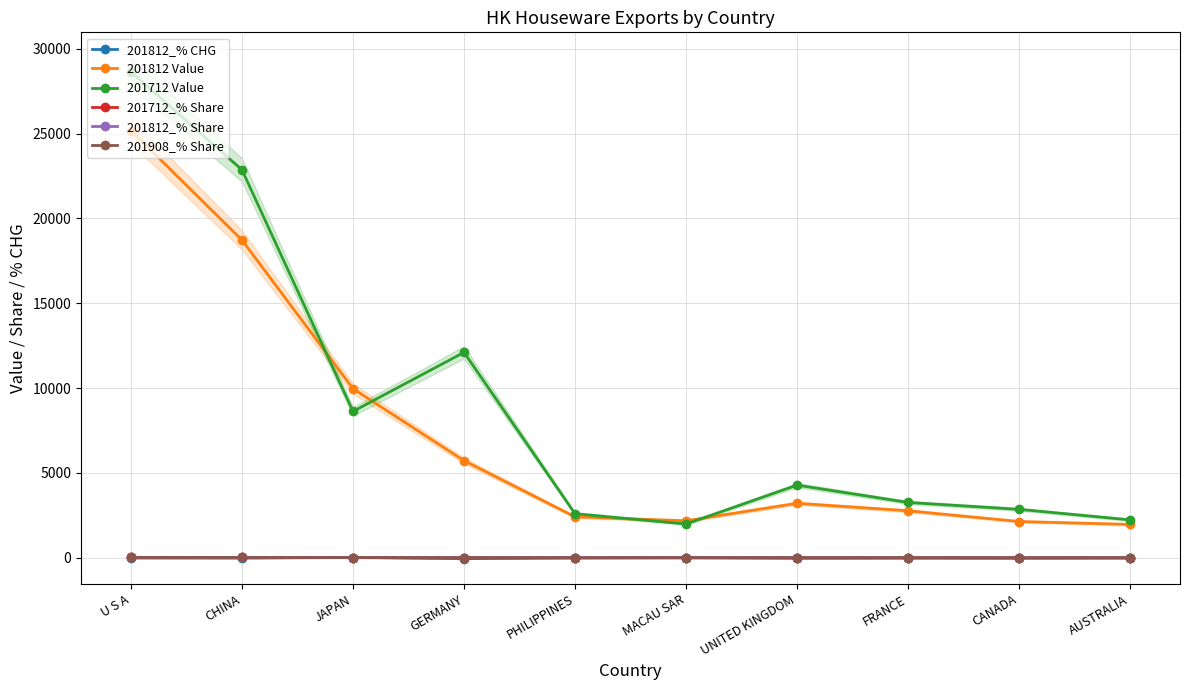

What are all the series names shown in the legend?

201812_% CHG, 201812 Value, 201712 Value, 201712_% Share, 201812_% Share, 201908_% Share